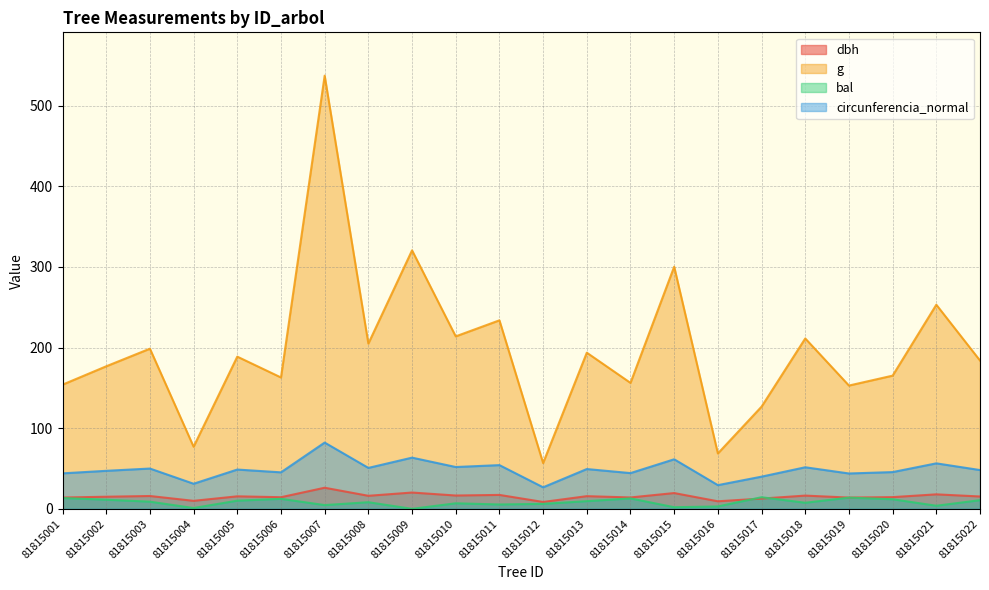

Which series has the widest spread of values?

g